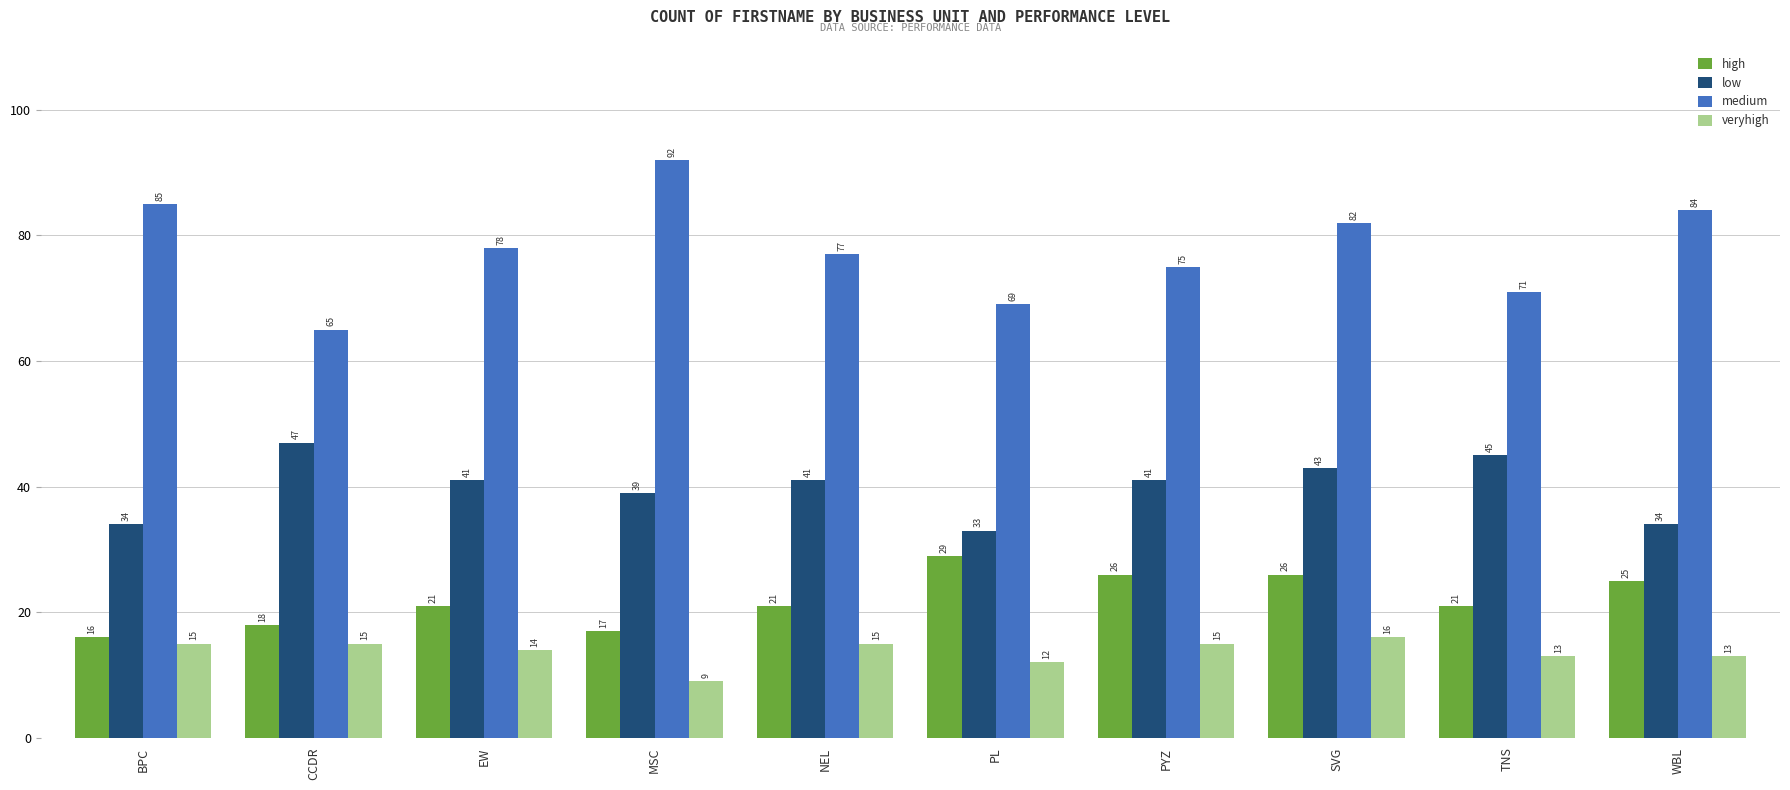

Reading left to right, what are all the values shown in this chart?

high: 16	18	21	17	21	29	26	26	21	25
low: 34	47	41	39	41	33	41	43	45	34
medium: 85	65	78	92	77	69	75	82	71	84
veryhigh: 15	15	14	9	15	12	15	16	13	13